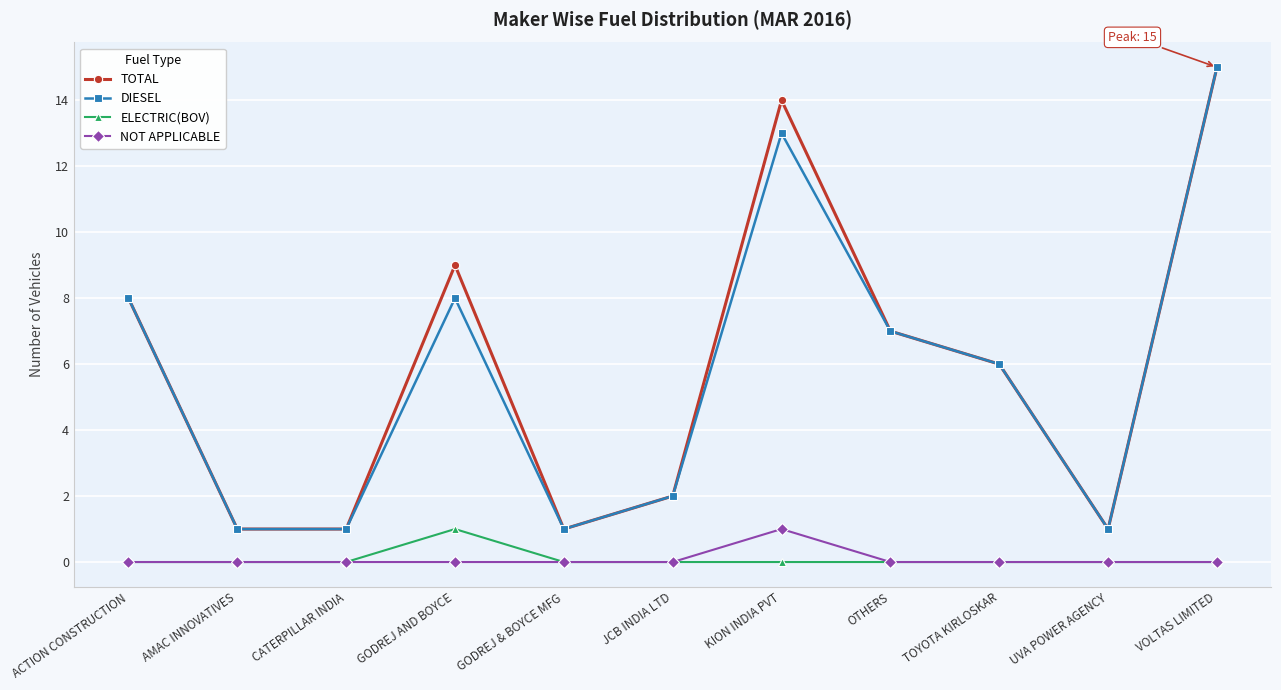

How many data points does each series have?

11